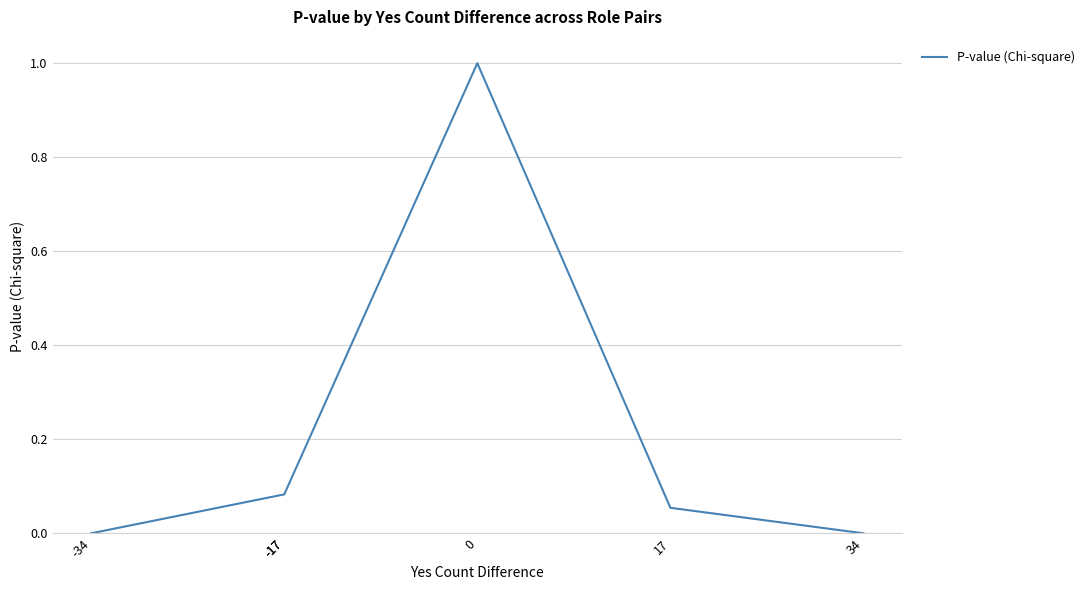

What is the difference between the values at -17 and 34?

0.1